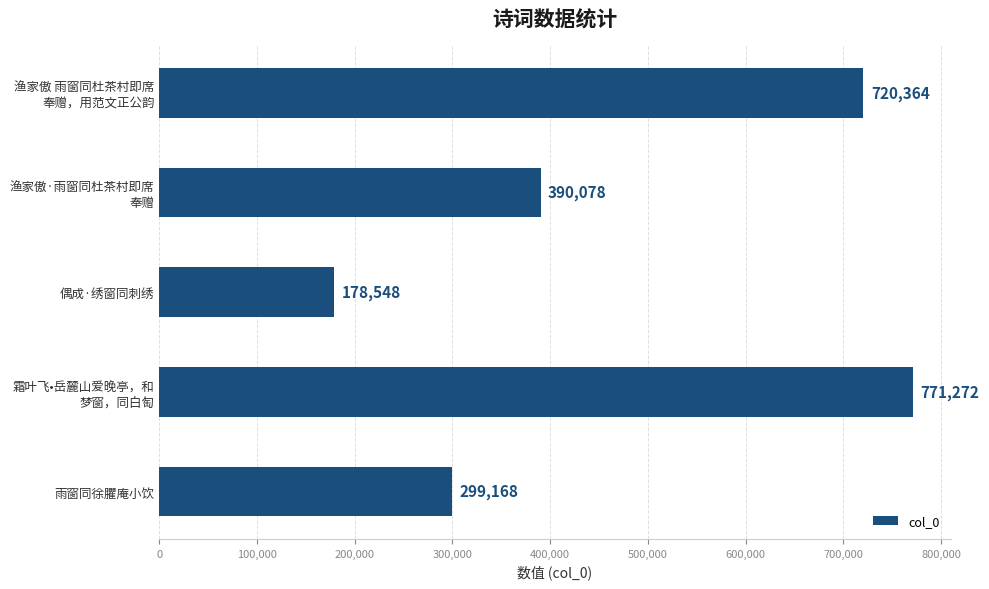

What is the greatest value displayed?

771272